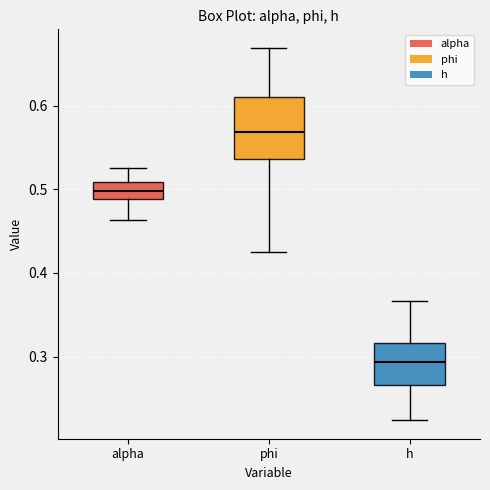

Reading left to right, read every box against the y-axis: the position of its median line, the range the box covers, and the ends of its whiskers. The values are not printed on the chart, so give them approximately, as read against the axis.

alpha: median 0.50, box 0.49 to 0.51, whiskers 0.46 to 0.53
phi: median 0.57, box 0.54 to 0.61, whiskers 0.42 to 0.67
h: median 0.29, box 0.27 to 0.32, whiskers 0.22 to 0.37